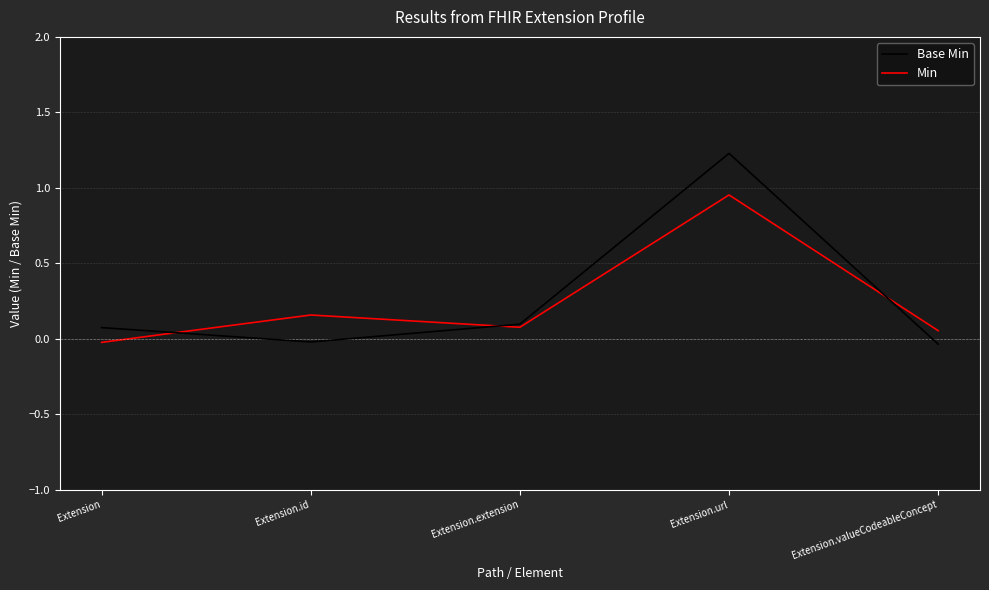

Is it true that Min equals -0.0 at Extension?

True